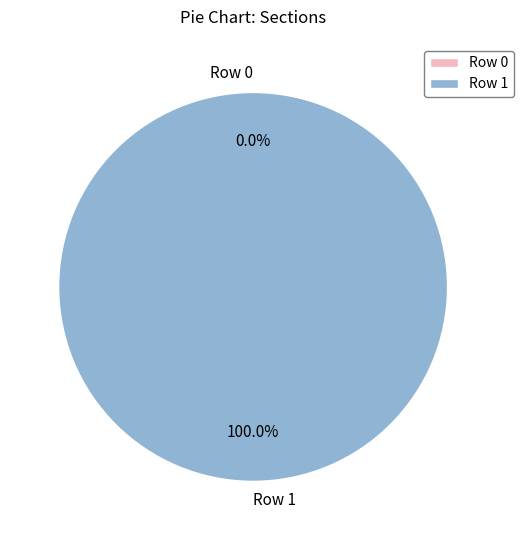

What is the change in value from Row 0 to Row 1?

+1